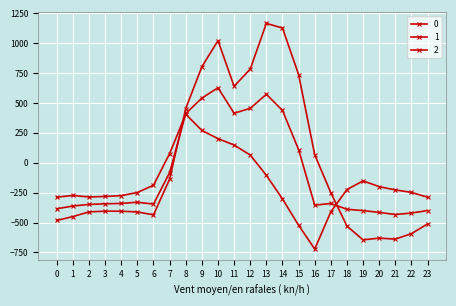

Does the chart have visible grid lines?

Yes